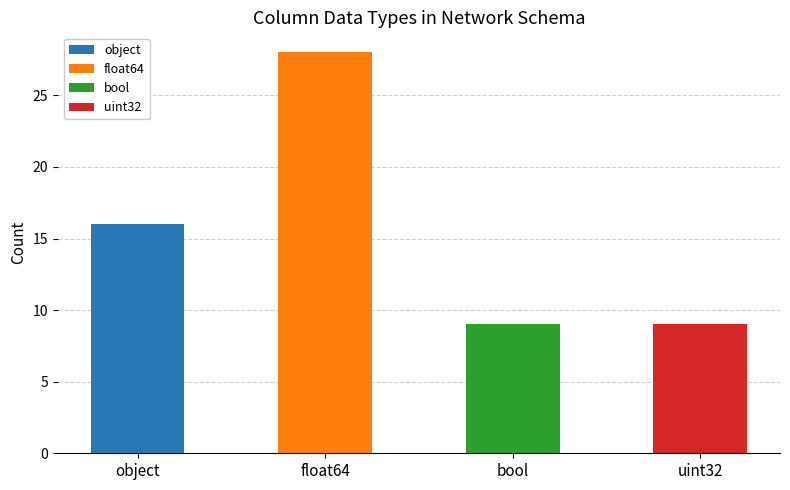

At which category does the chart reach its minimum across all series?

bool